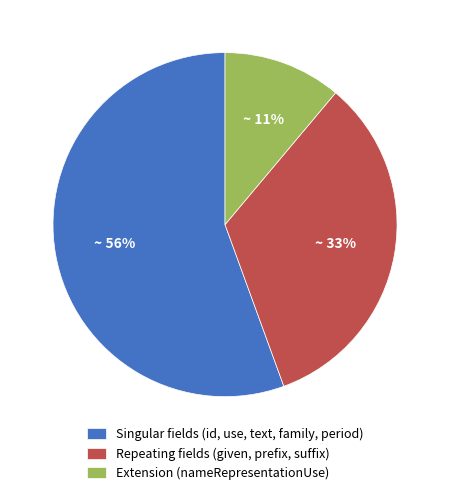

True or false: Repeating fields (given, prefix, suffix) accounts for 33% of the total.

True